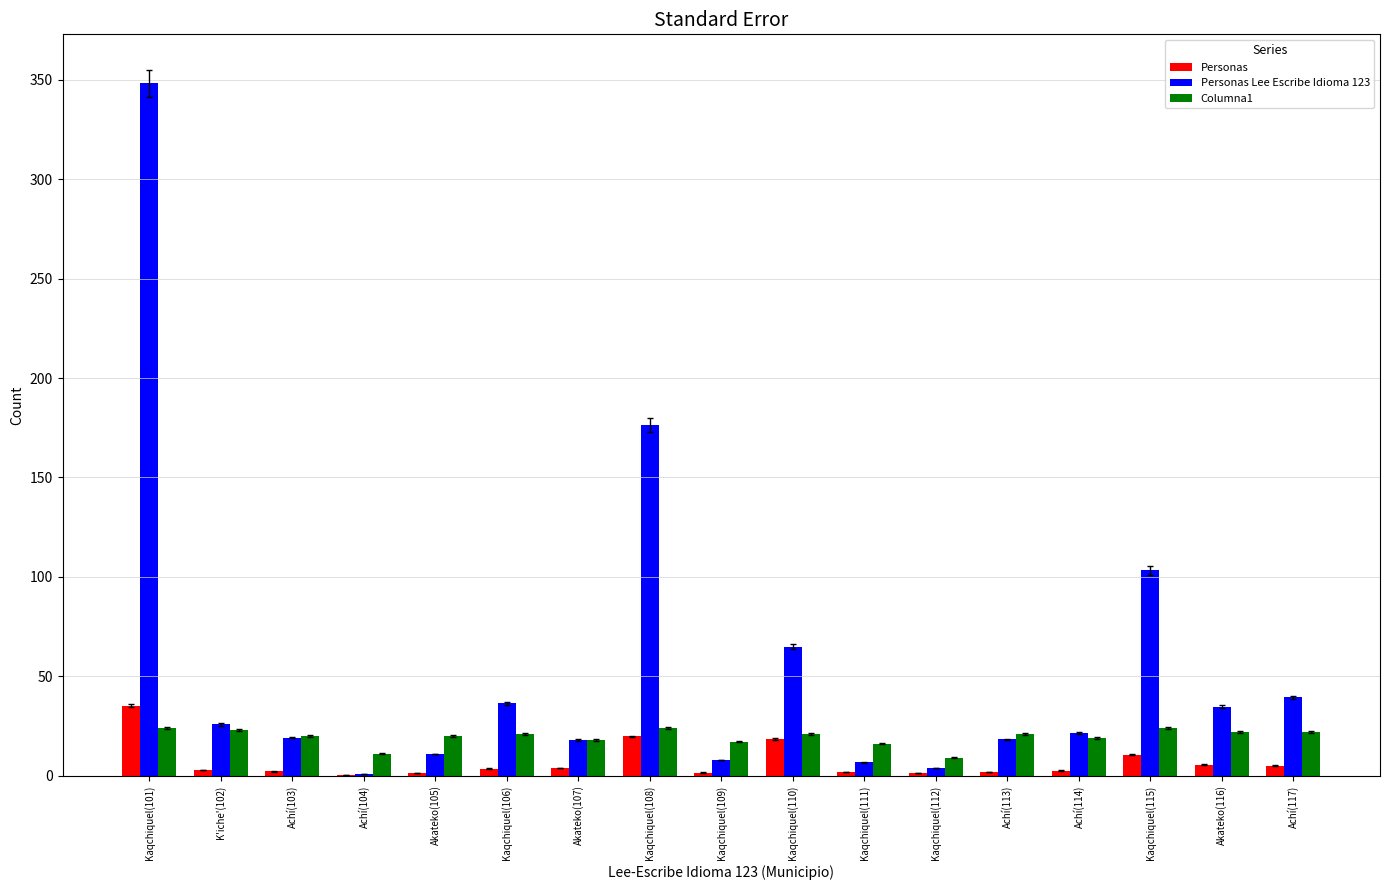

What is the highest value of the Columna1 series?

24.0